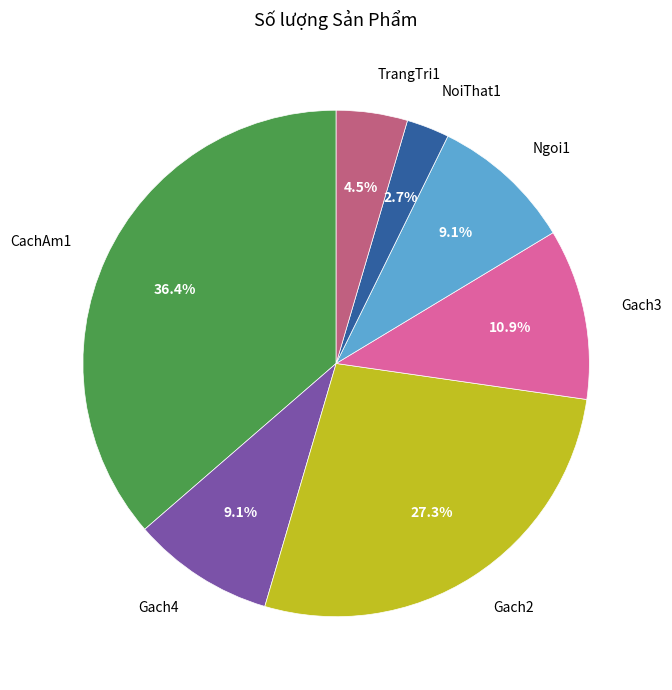

Does NoiThat1 represent more than half of the total?

No